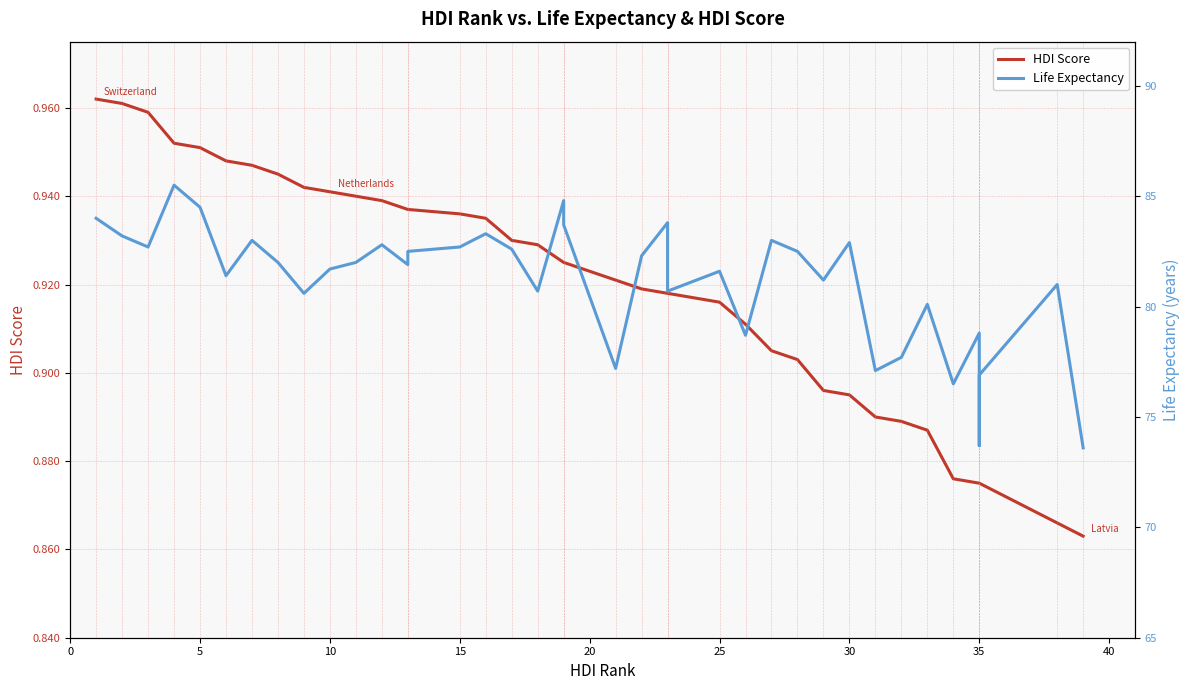

How many data points in Life Expectancy are above 82?

18